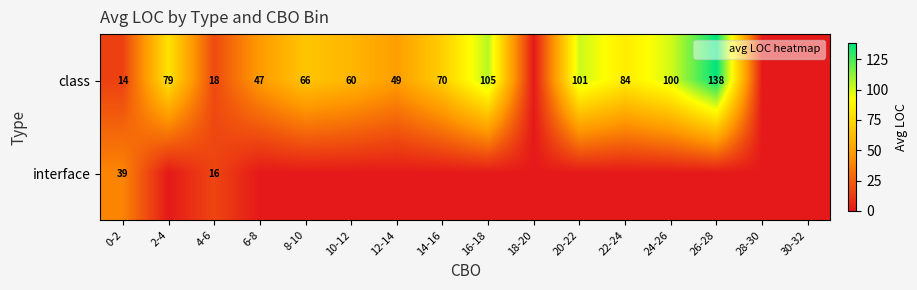

What is the difference between the second highest and minimum values in the class series?

105.0